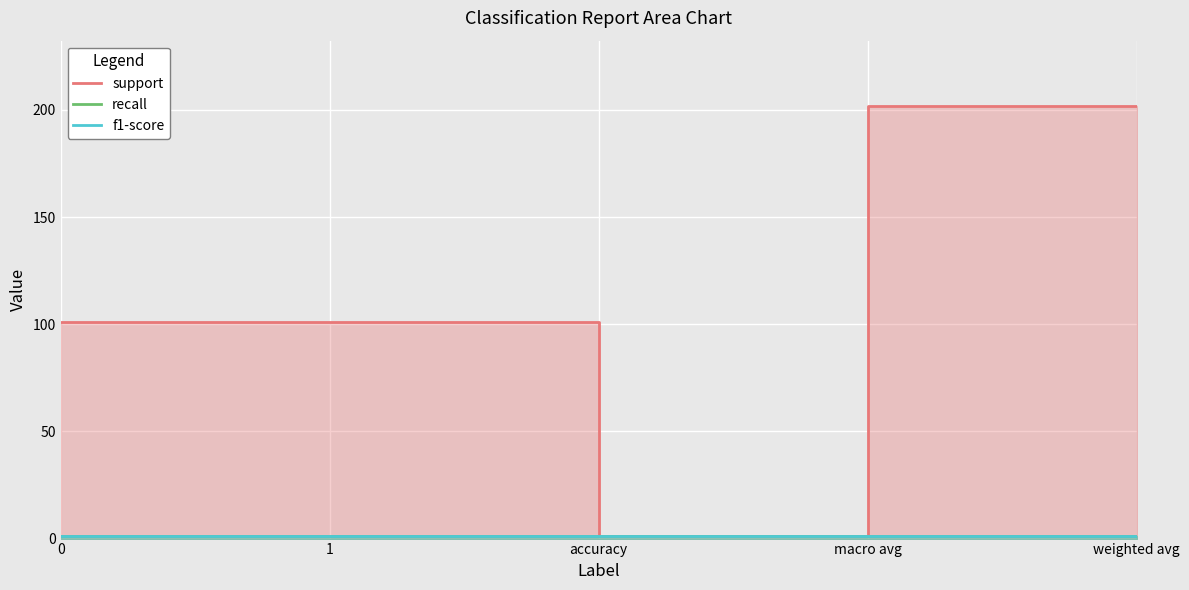

The recall series shows 1 at accuracy. True or false?

True